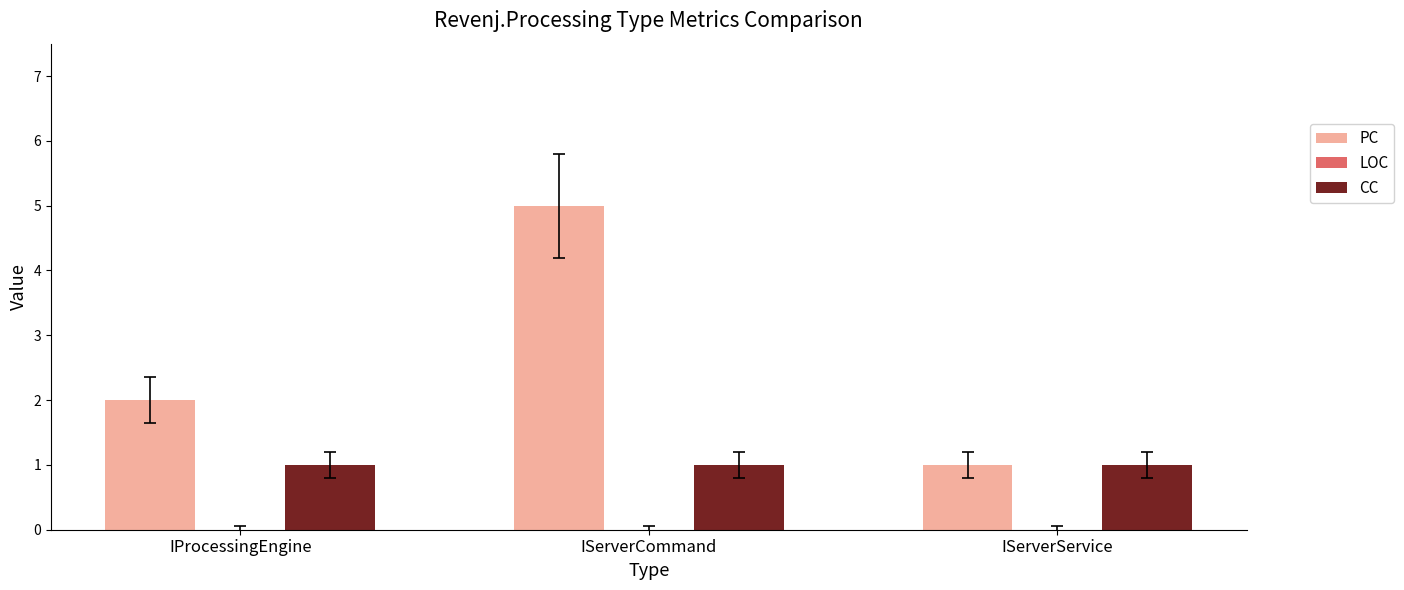

Rank the series by their average value, from highest to lowest.

PC, CC